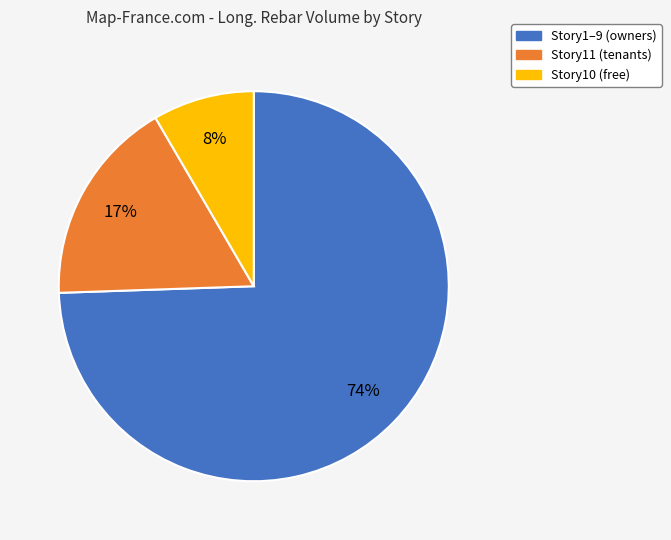

Is there a majority slice in this chart?

Yes